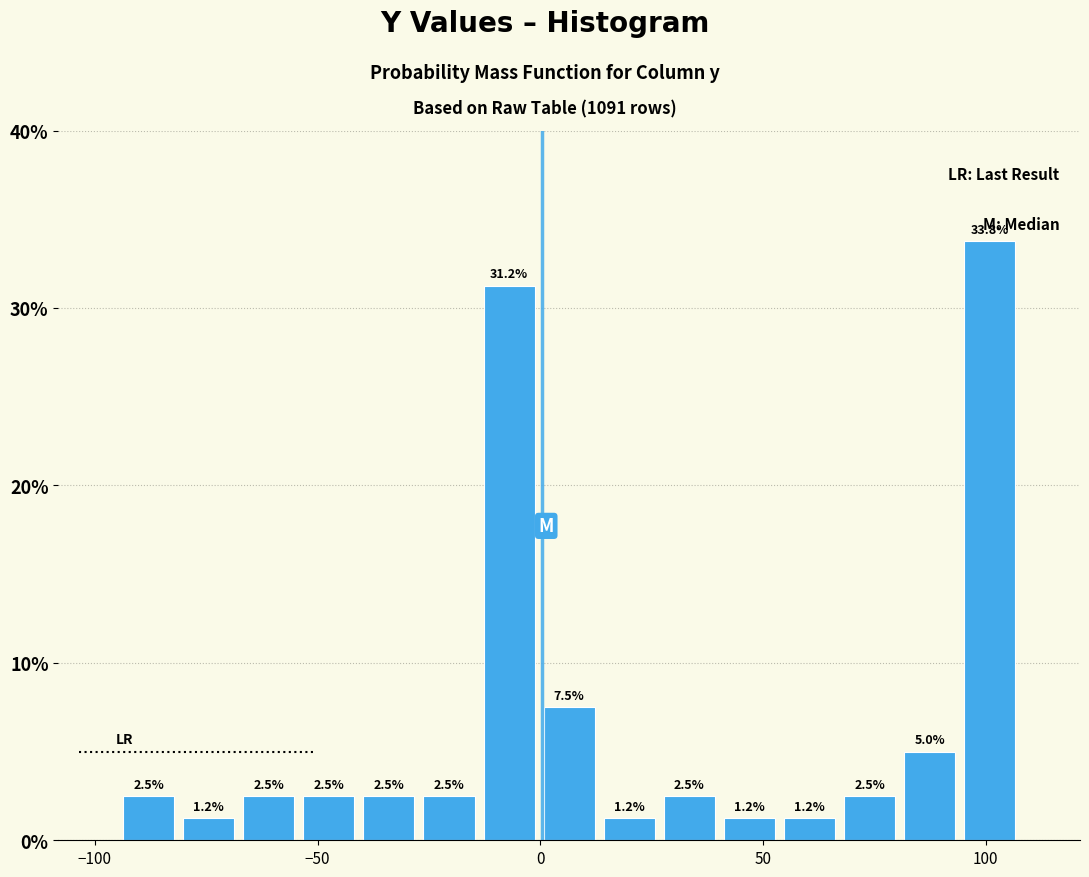

Read against the x-axis, roughly where is the centre of the tallest bar?

100